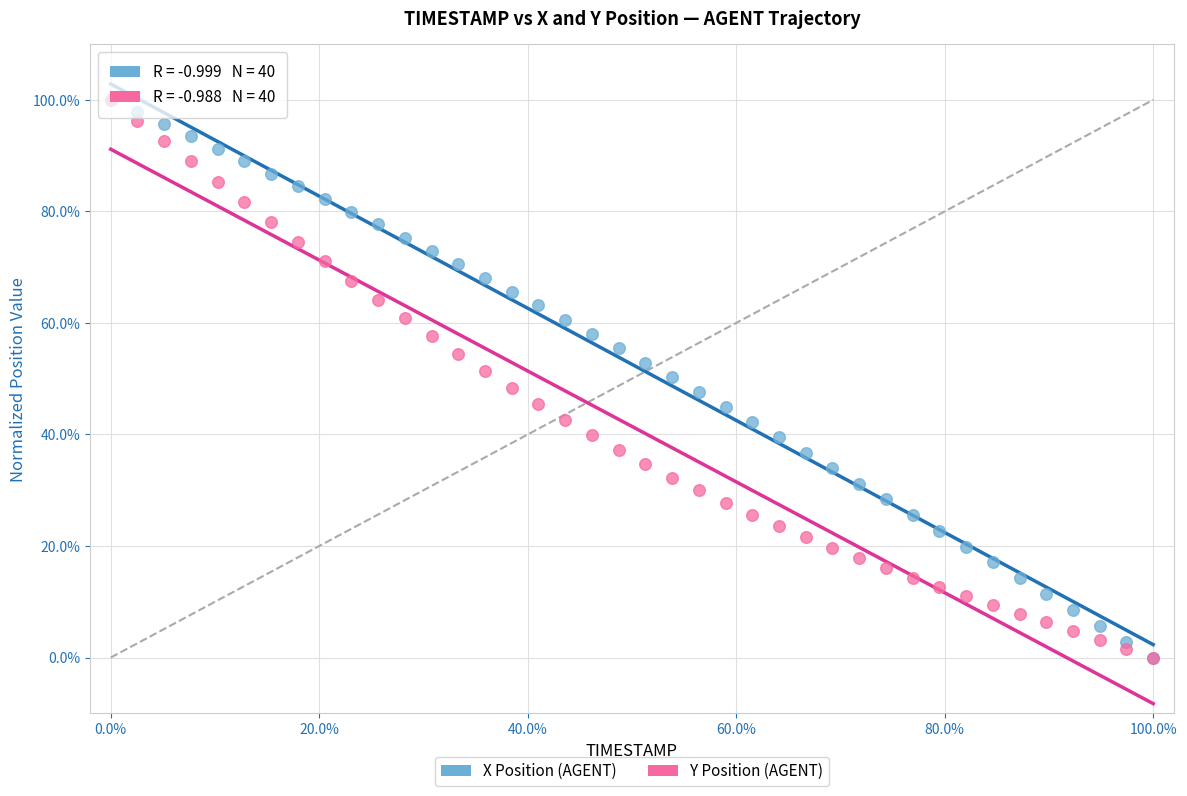

What are all the series names shown in the legend?

X Position (AGENT), Y Position (AGENT)